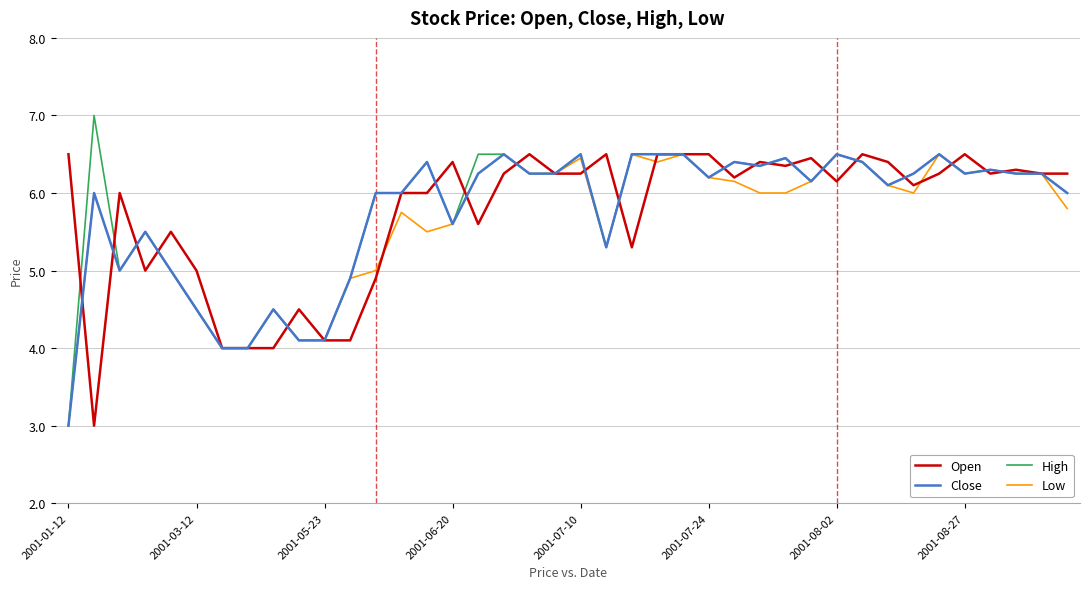

What is the minimum value for Low?

3.0